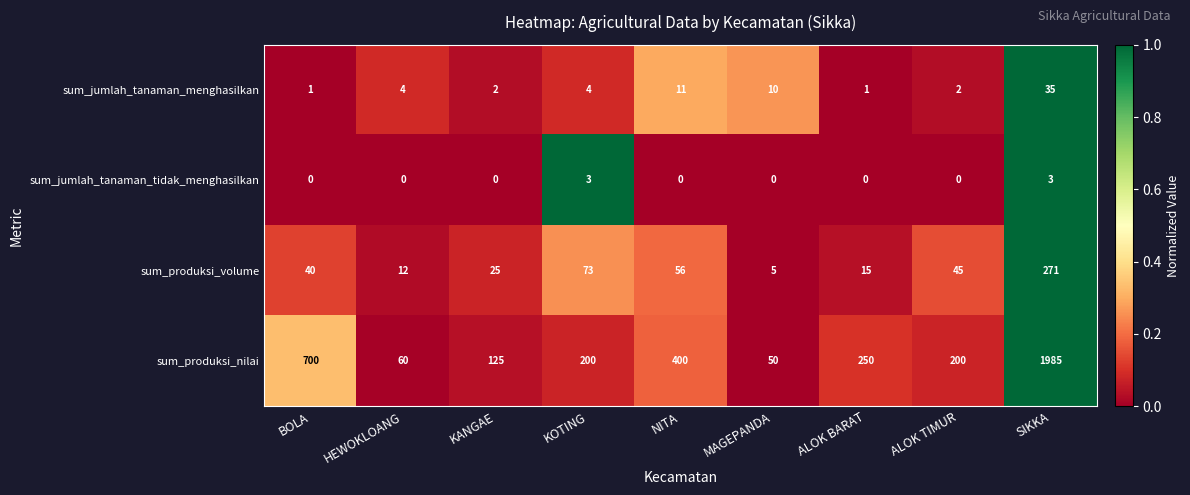

What is the difference between the second highest and second lowest values in the sum_jumlah_tanaman_tidak_menghasilkan series?

3